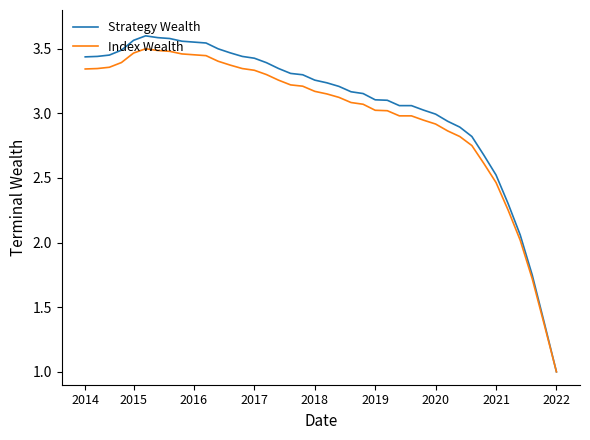

Which series has the largest range (max minus min)?

Strategy Wealth